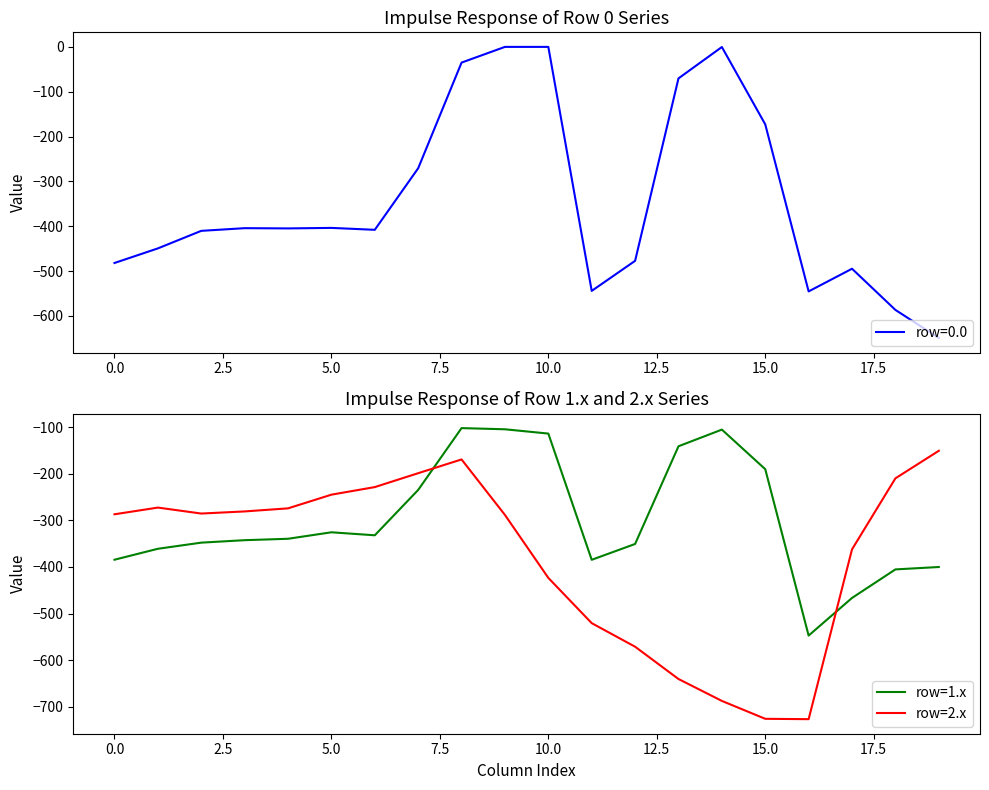

What is the minimum value for row=2.x?

-726.6